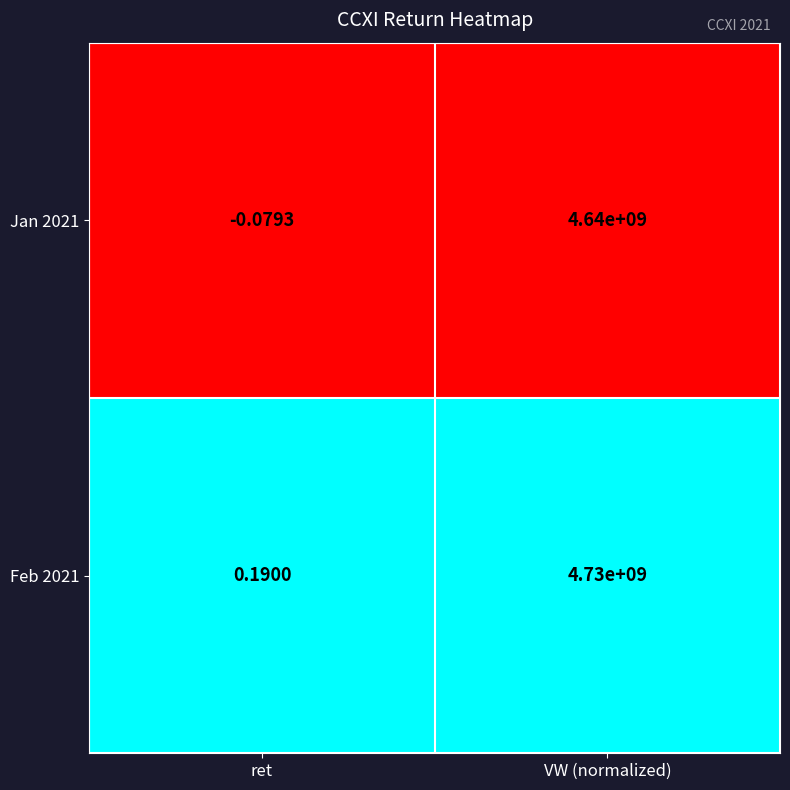

How many categories are shown in the chart?

2